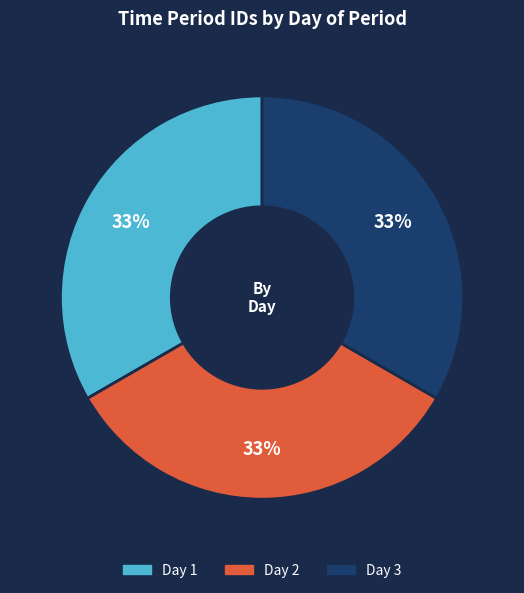

Is it true that Day 1 is 53% of the pie?

False